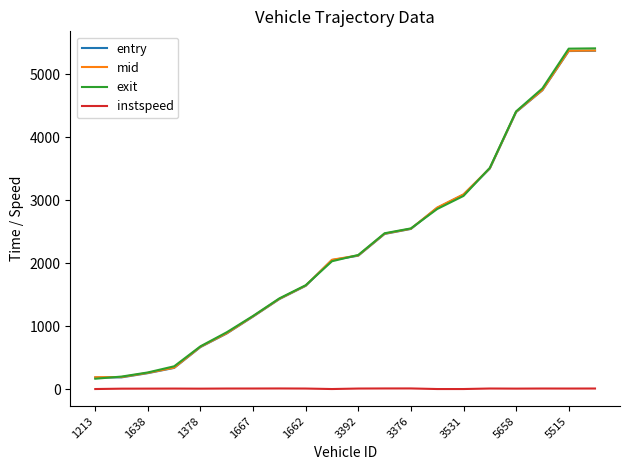

What is the greatest value displayed?

5407.6